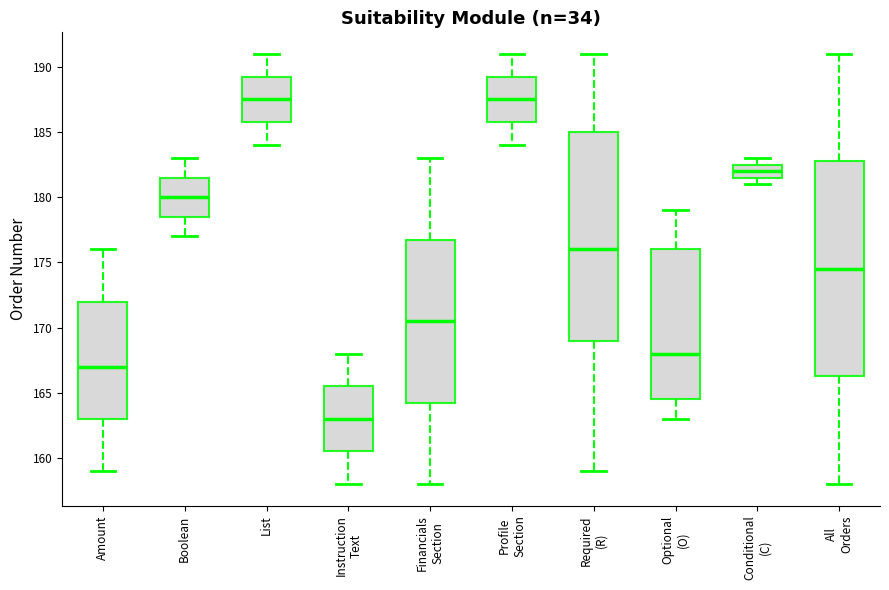

Reading left to right, transcribe this box plot: for each box, give where its median line is, the range the box spans, and where its two whiskers end, as read against the y-axis. The values are not printed on the chart, so give them approximately, as read against the axis.

Amount: median 167.0, box 163.0 to 172.0, whiskers 159.0 to 176.0
Boolean: median 180.0, box 178.5 to 181.5, whiskers 177.0 to 183.0
List: median 187.5, box 186.0 to 189.5, whiskers 184.0 to 191.0
Instruction Text: median 163.0, box 160.5 to 165.5, whiskers 158.0 to 168.0
Financials Section: median 170.5, box 164.5 to 177.0, whiskers 158.0 to 183.0
Profile Section: median 187.5, box 186.0 to 189.5, whiskers 184.0 to 191.0
Required (R): median 176.0, box 169.0 to 185.0, whiskers 159.0 to 191.0
Optional (O): median 168.0, box 164.5 to 176.0, whiskers 163.0 to 179.0
Conditional (C): median 182.0, box 181.5 to 182.5, whiskers 181.0 to 183.0
All Orders: median 174.5, box 166.5 to 183.0, whiskers 158.0 to 191.0